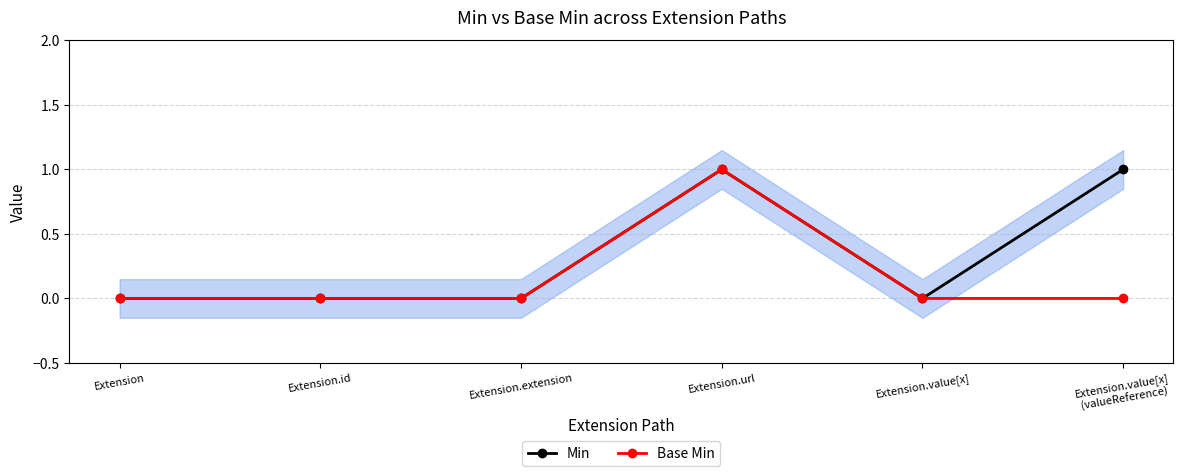

Reading right to left, transcribe all the data shown in this chart.

Min: 1	0	1	0	0	0
Base Min: 0	0	1	0	0	0